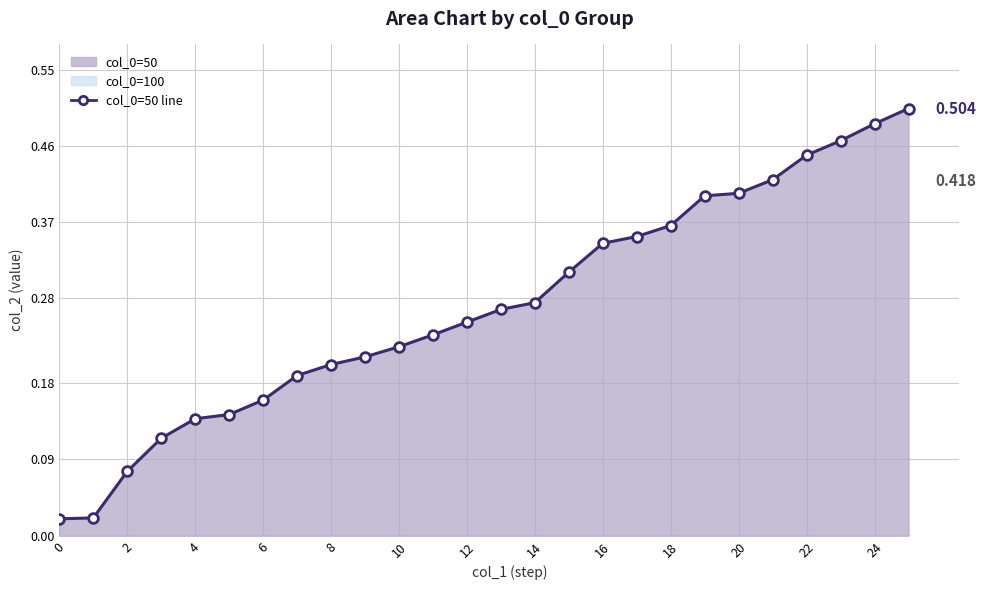

What is the change in value from 2 to 14?

+0.2